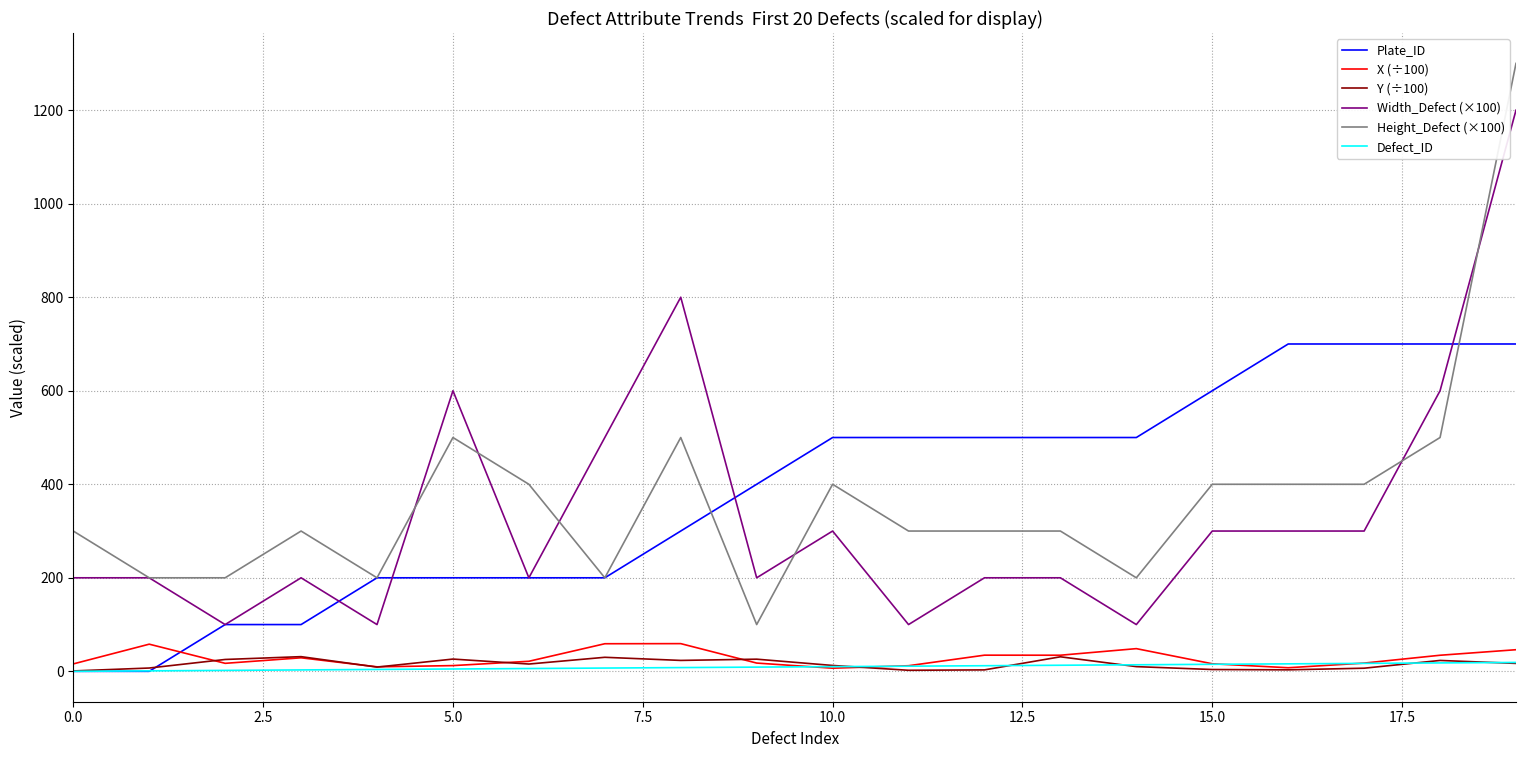

How many lines are shown in the chart?

6